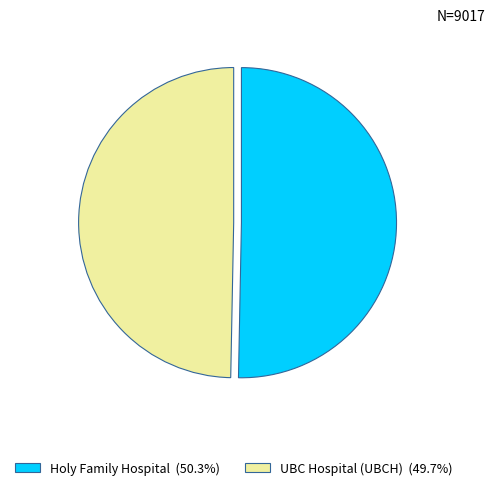

Rank the categories by value from highest to lowest.

Holy Family Hospital, UBC Hospital (UBCH)